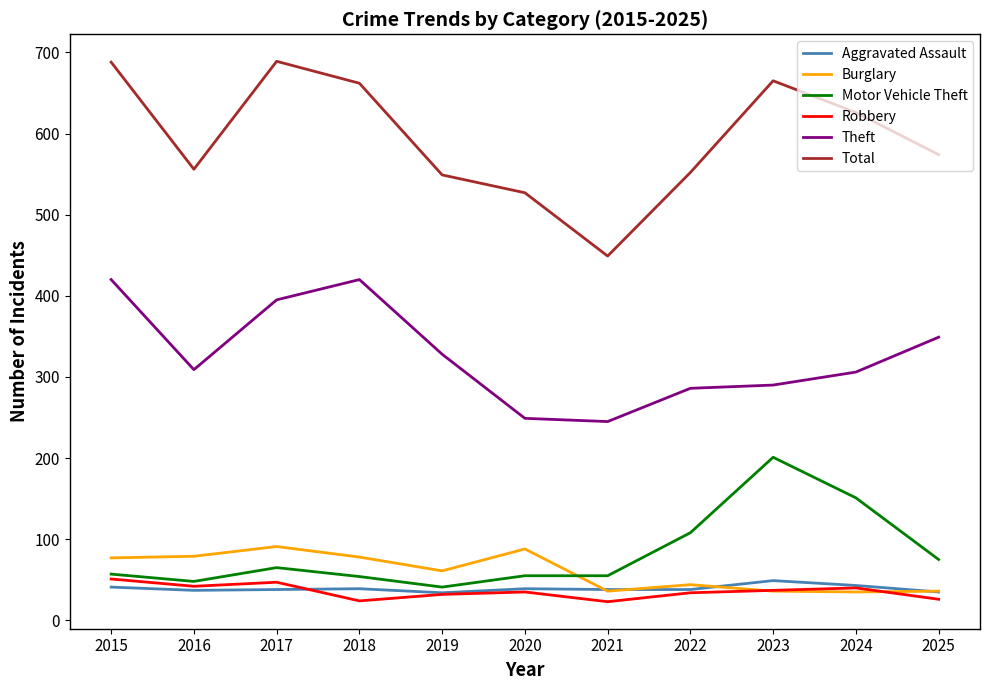

What is the total value across all series at 2019?

1045